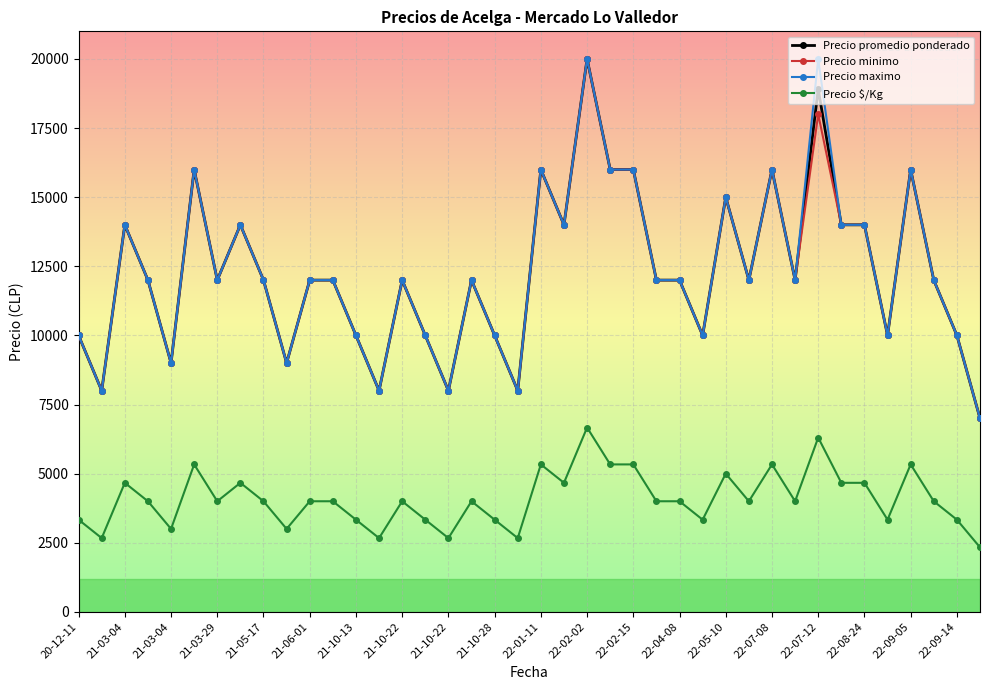

What are all the series names shown in the legend?

Precio promedio ponderado, Precio minimo, Precio maximo, Precio $/Kg